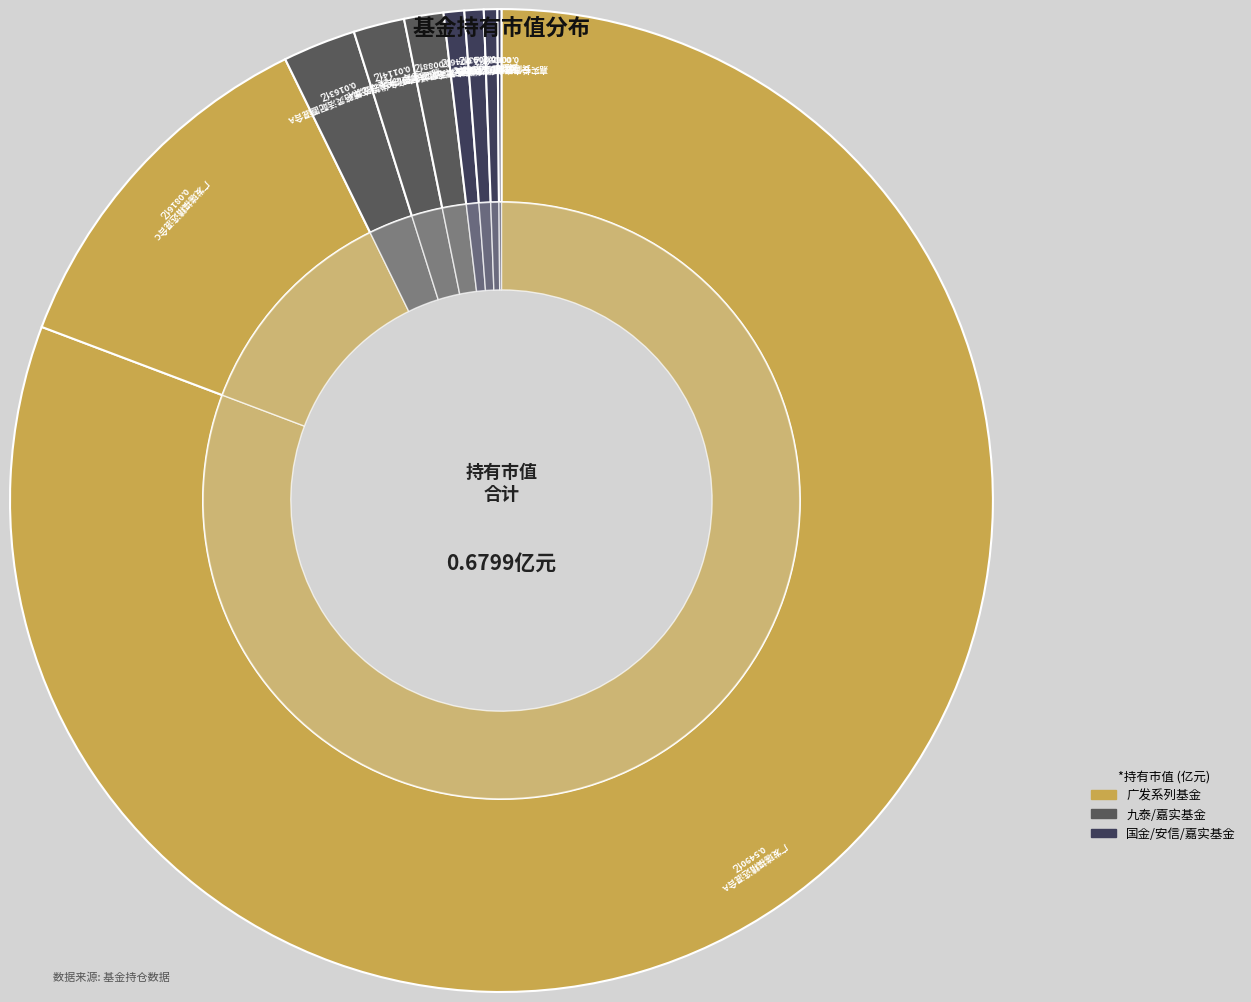

Rank the categories by value from lowest to highest.

嘉实长青竞争优势股票C, 安信量化优选股票C, 安信量化优选股票A, 国金量化多策略灵活配置混合, 九泰动态策略灵活配置混合C, 嘉实长青竞争优势股票A, 九泰动态策略灵活配置混合A, 广发瑞福精选混合C, 广发瑞福精选混合A